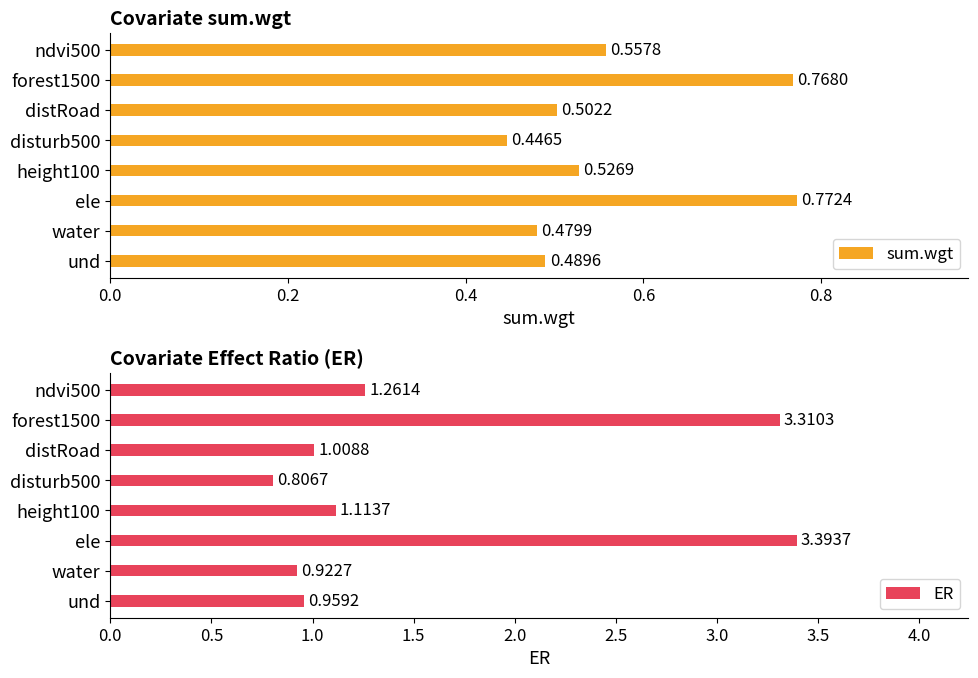

What is the difference between the second highest and second lowest values in the ER series?

2.4